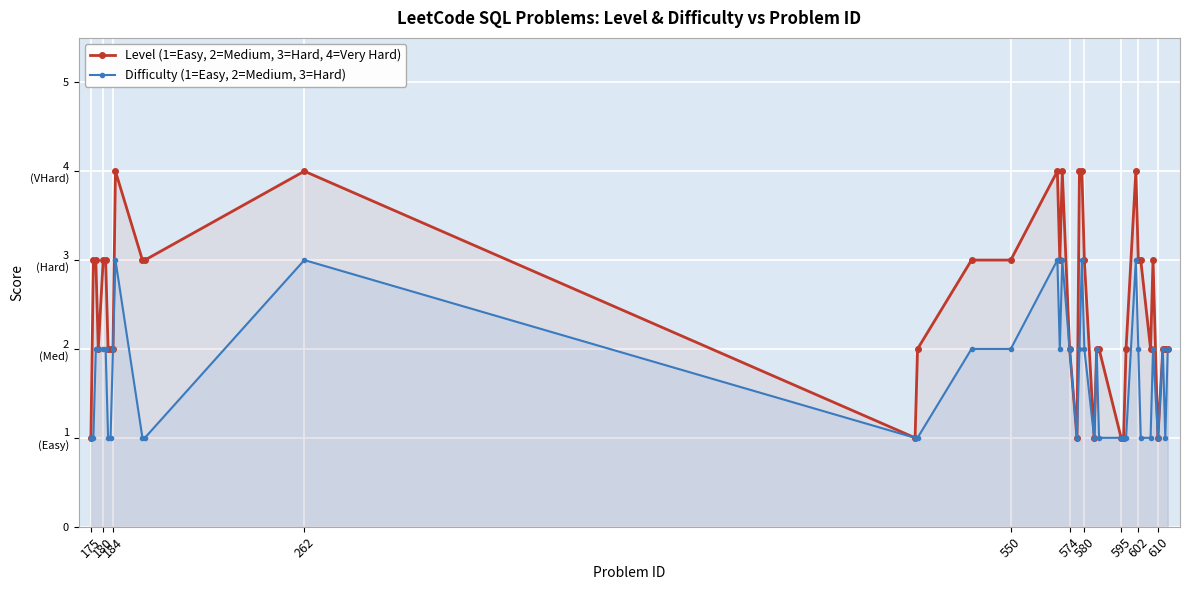

What are all the series names shown in the legend?

Level (1=Easy, 2=Medium, 3=Hard, 4=Very Hard), Difficulty (1=Easy, 2=Medium, 3=Hard)